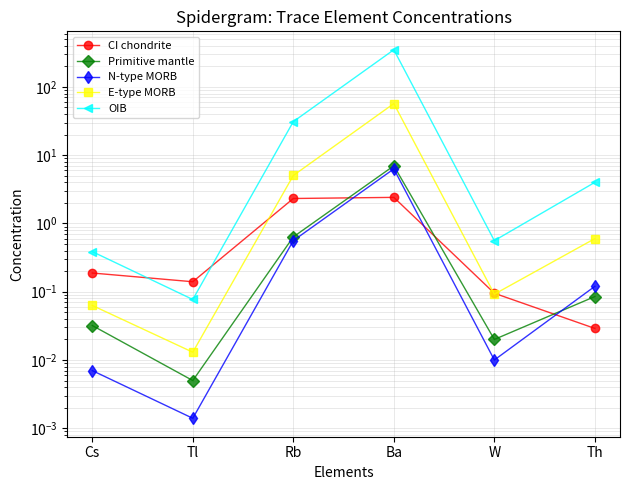

How many data points in OIB are less than 4?

3